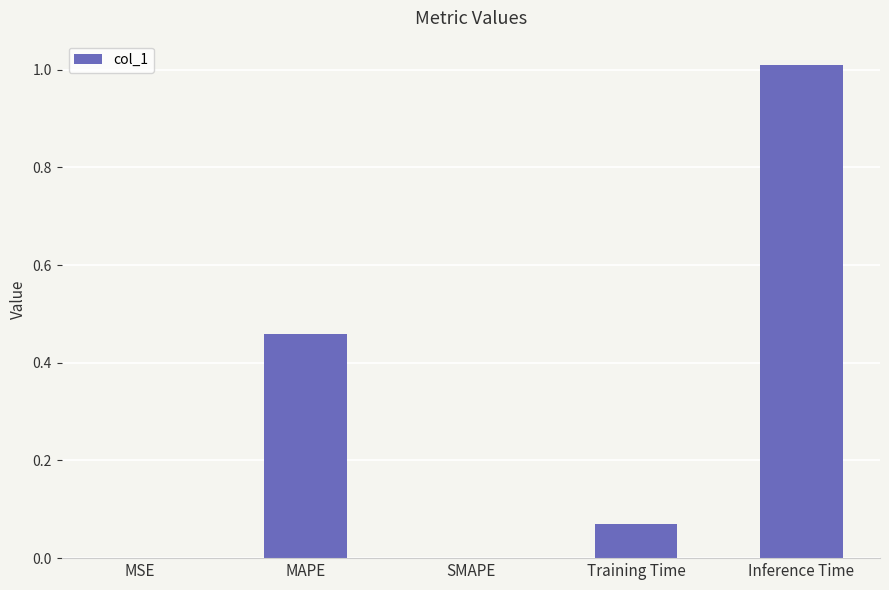

Which has a higher value, MAPE or SMAPE?

MAPE